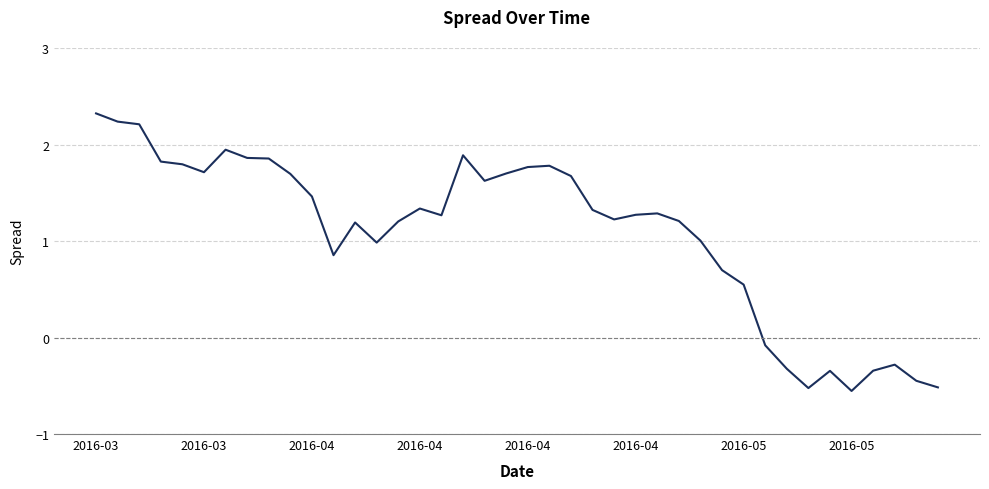

What is the maximum value shown in the chart?

2.3